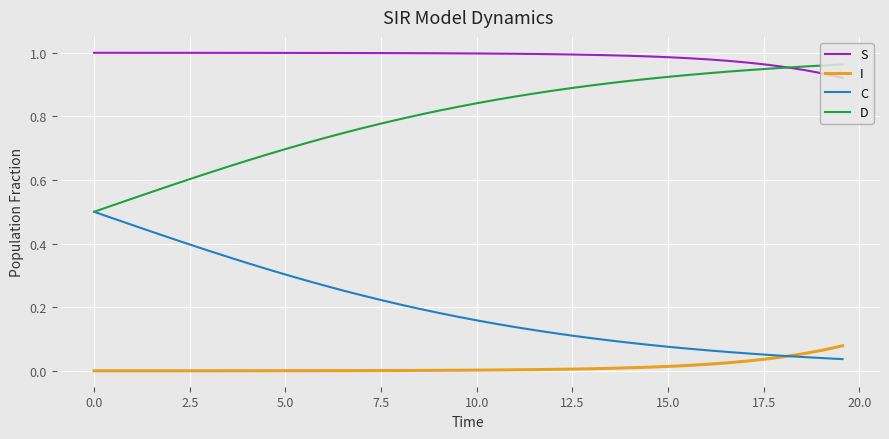

True or false: D and I intersect in this chart.

False